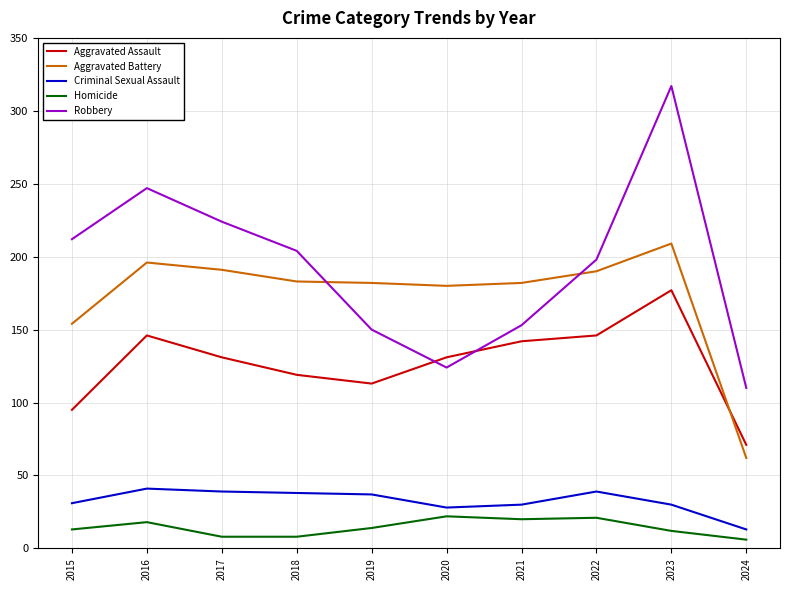

Rank the series at 2017 from highest to lowest value.

Robbery, Aggravated Battery, Aggravated Assault, Criminal Sexual Assault, Homicide